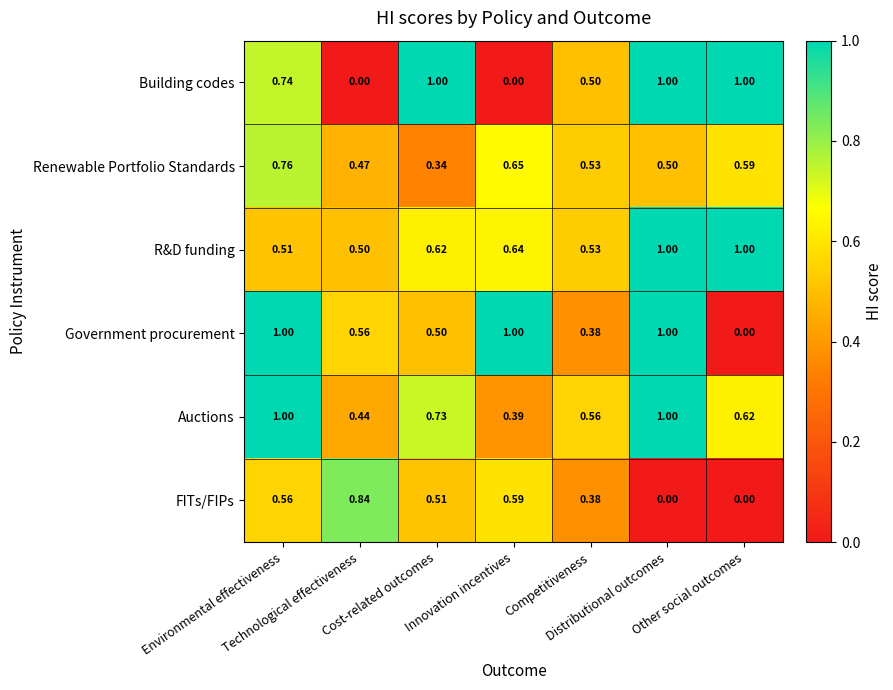

What is the total value across all series at Environmental effectiveness?

4.6